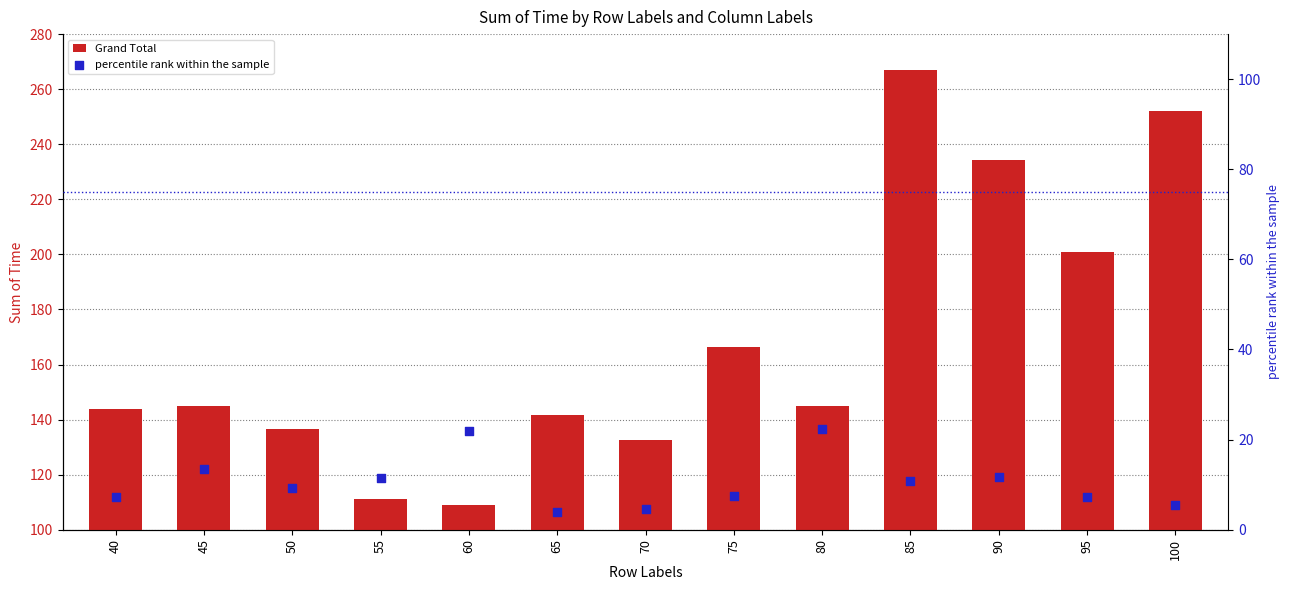

Which series has the largest total across all categories?

Grand Total